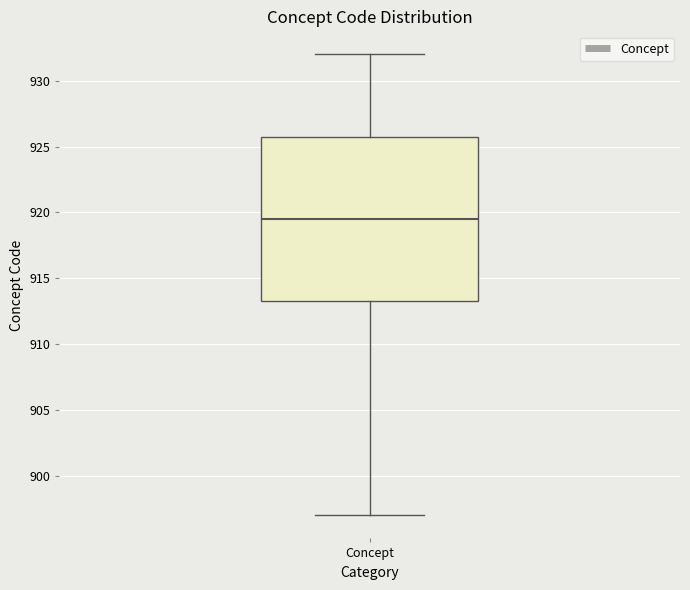

Where does the upper whisker of the box for Concept end on the y-axis? The values are not printed on the chart, so give them approximately, as read against the axis.

932.0